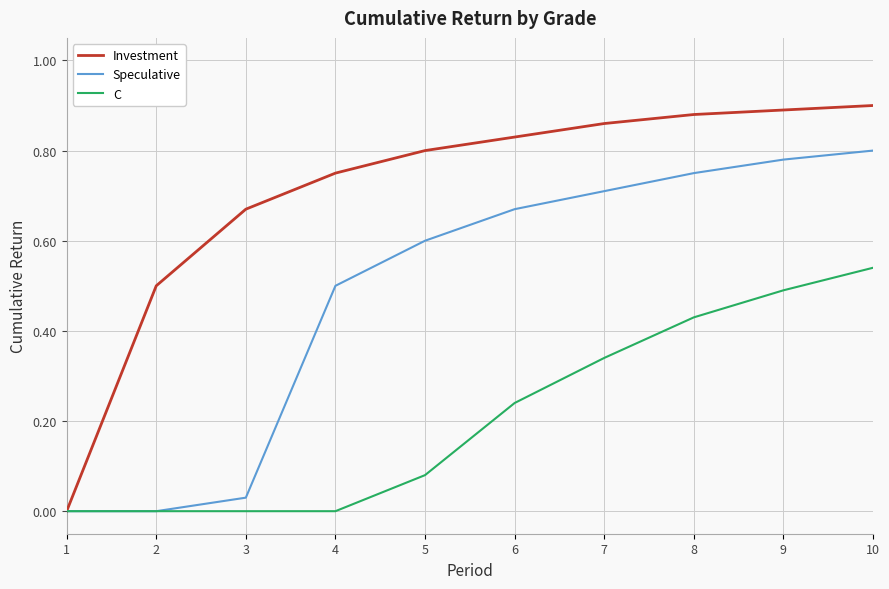

Rank the series by their maximum value, from highest to lowest.

Investment, Speculative, C